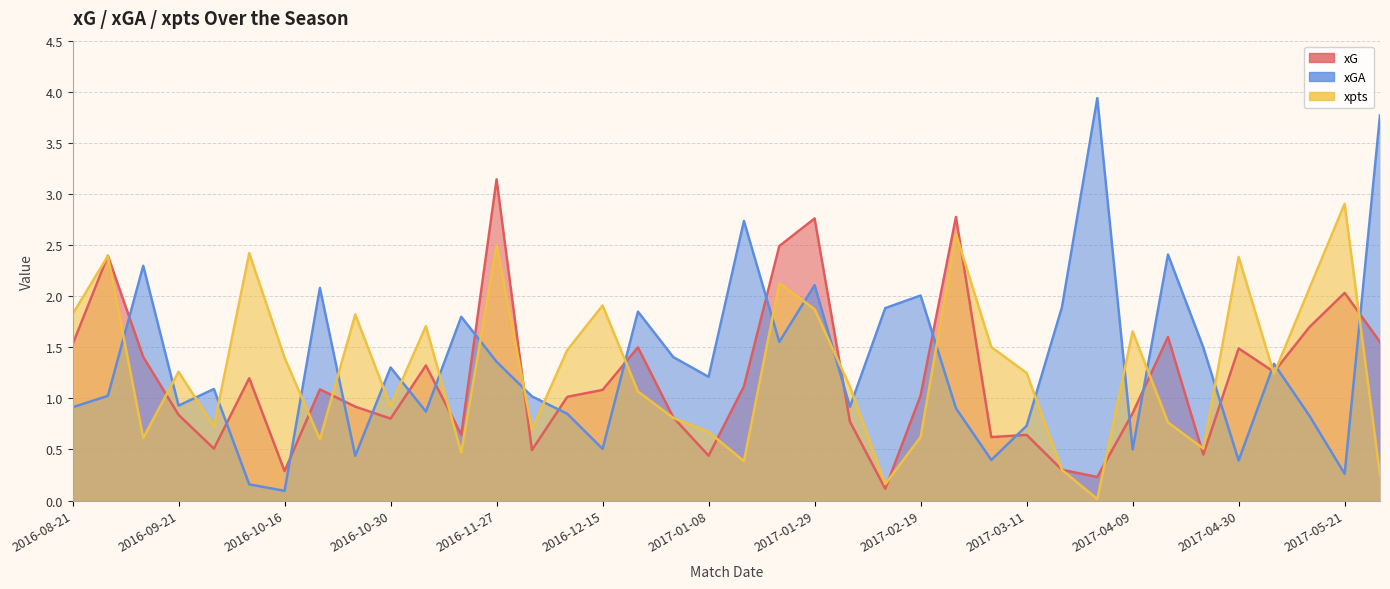

What is the value of the xGA point at the 37th from the left?

0.3